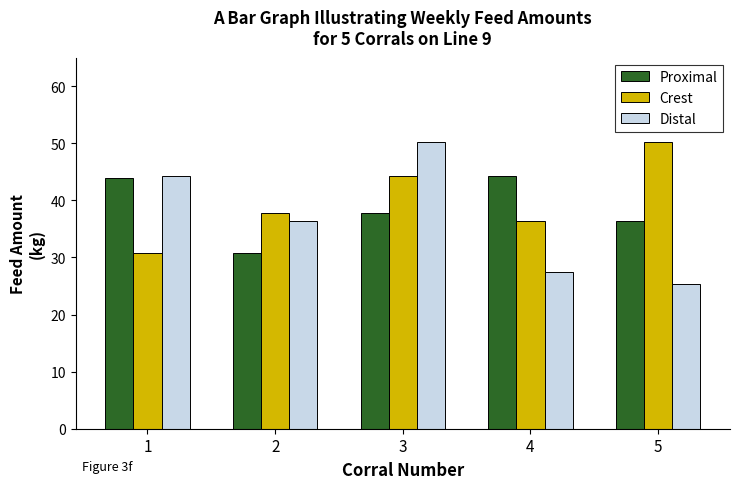

What is the value of the Distal bar at the 4th from the left?

27.4